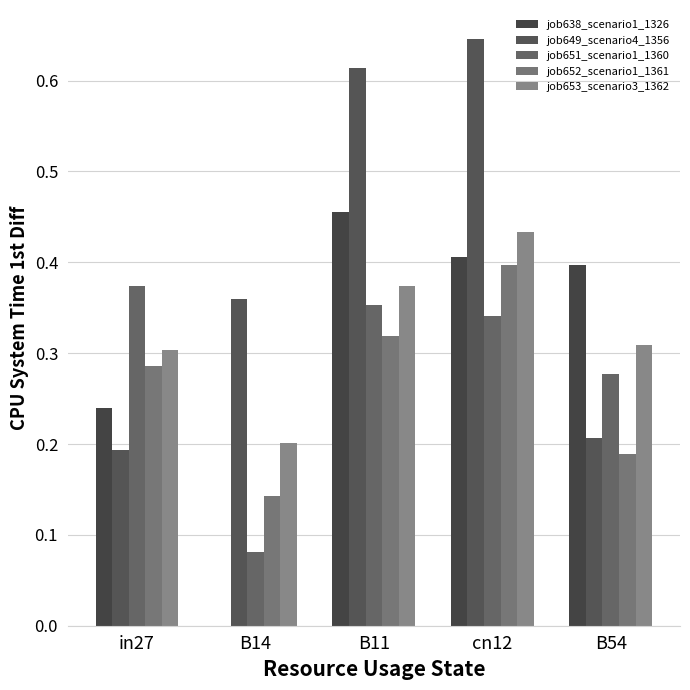

True or false: job653_scenario3_1362 has a value of 0.4 at in27.

False